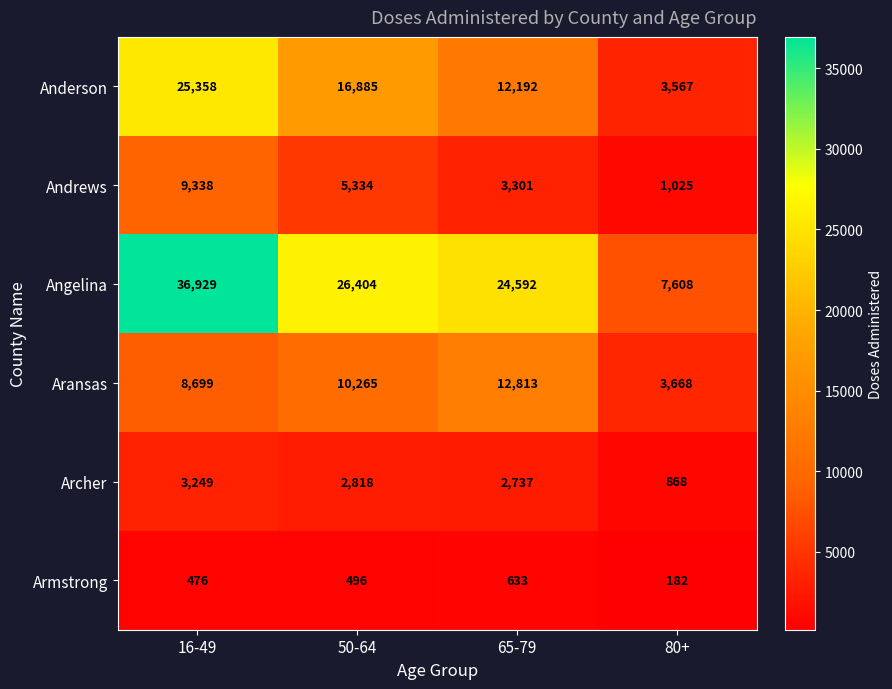

What value does the Angelina series have at 65-79, to the nearest 10?

24590